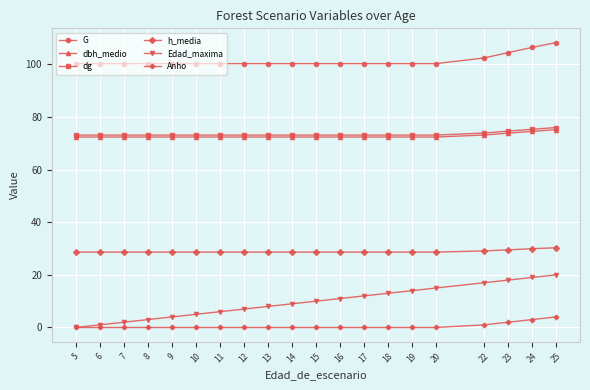

True or false: Edad_maxima and dg cross at least once.

False